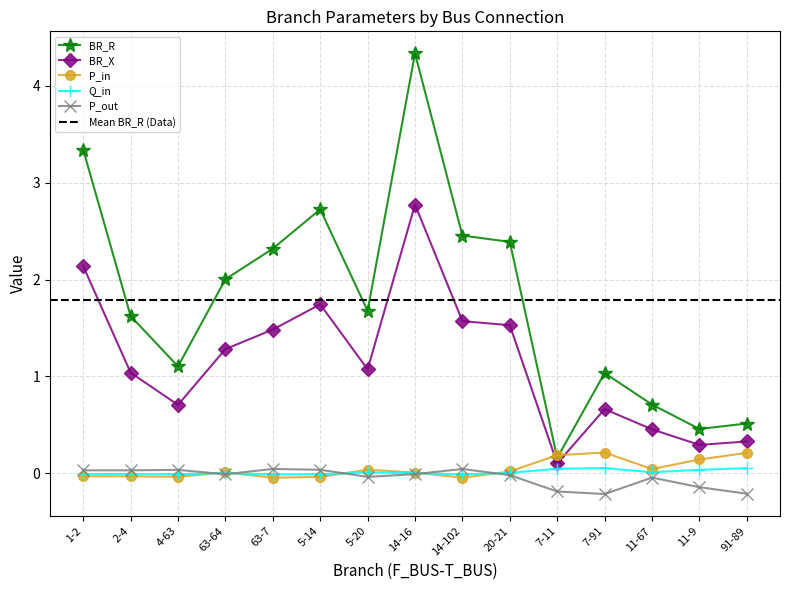

Where is the first local minimum for BR_R?

4-63